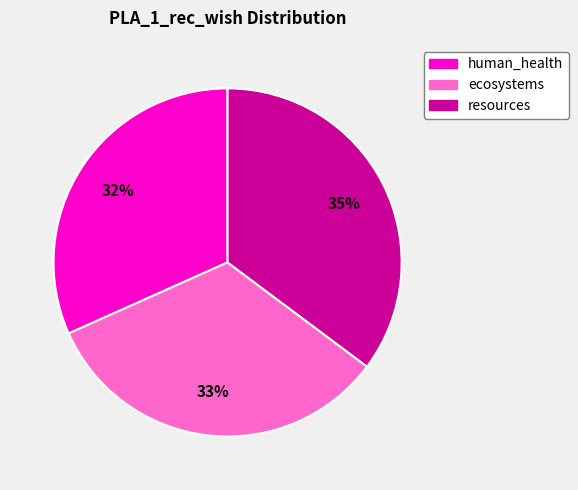

Count the number of slices in the pie.

3